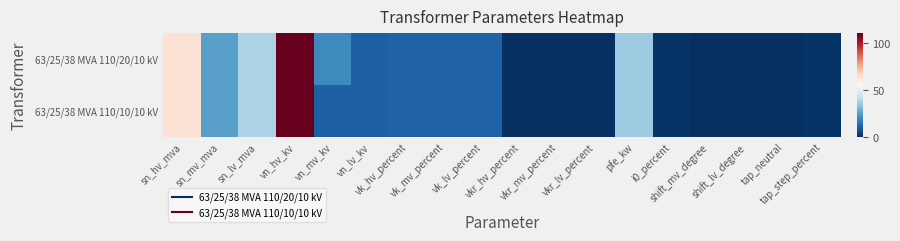

Which series has the largest total across all categories?

63/25/38 MVA 110/20/10 kV